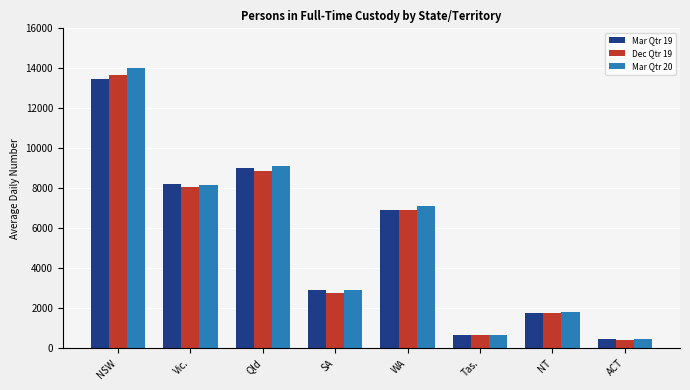

Which series has the widest spread of values?

Mar Qtr 20